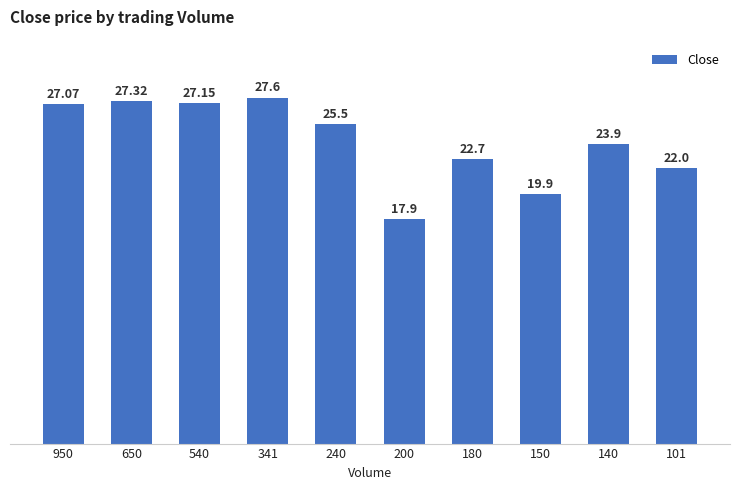

Rank the categories by value from highest to lowest.

341, 650, 540, 950, 240, 140, 180, 101, 150, 200